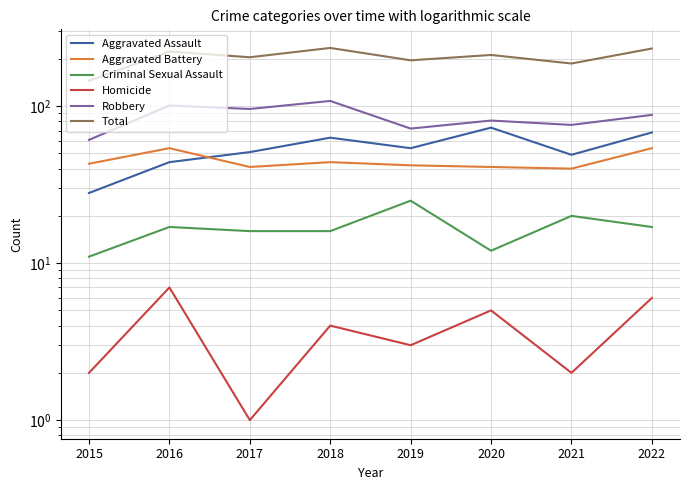

True or false: Criminal Sexual Assault and Aggravated Battery cross at least once.

False